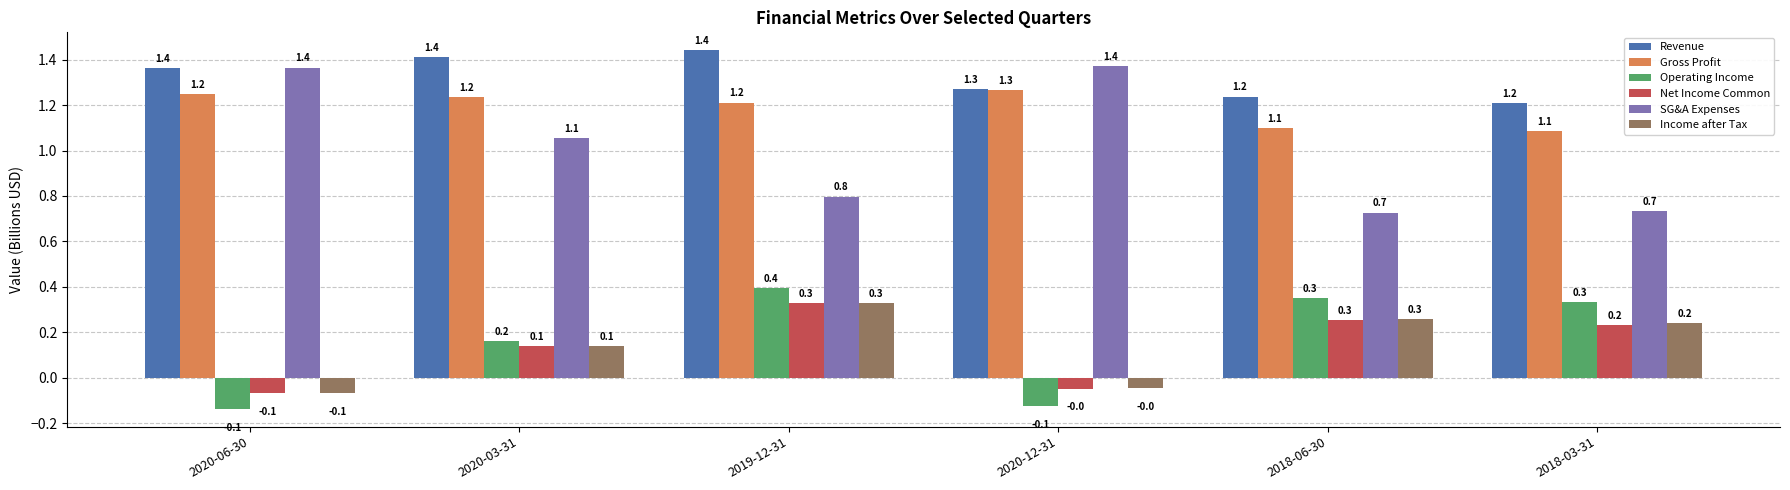

Count the number of data series in this chart.

6